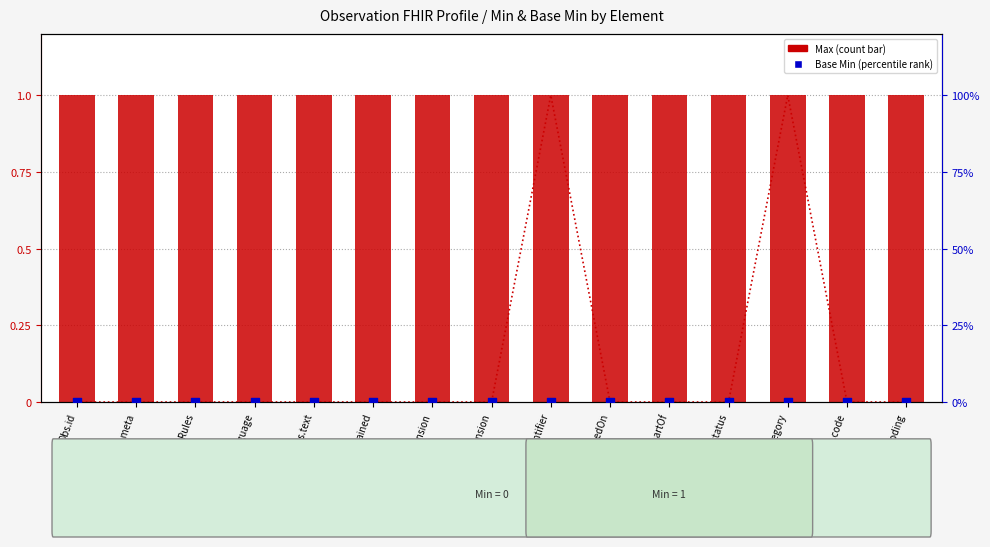

Which series reaches the minimum Y coordinate?

Base Min (percentile)